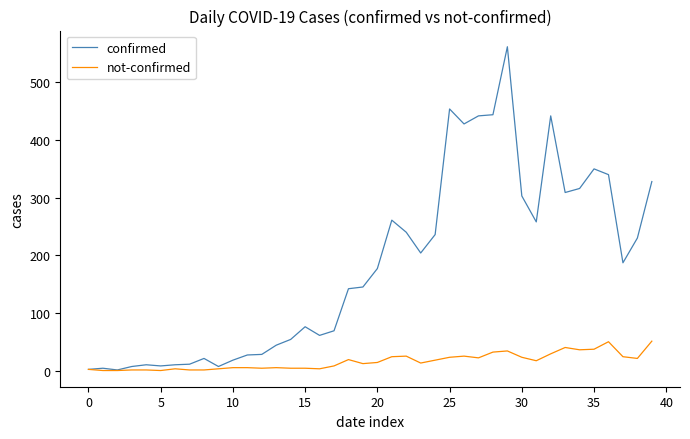

Which series has the largest range (max minus min)?

confirmed